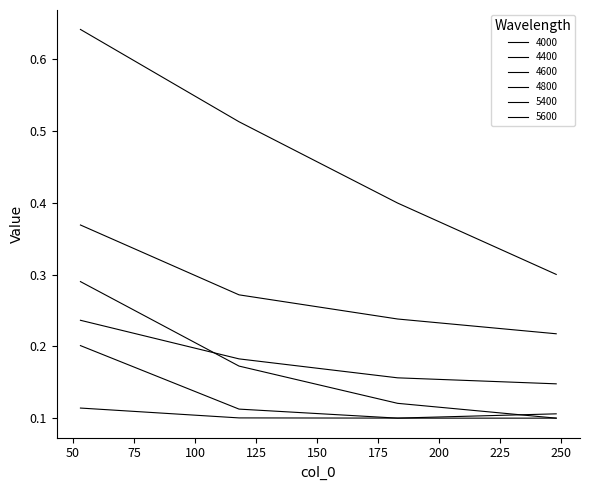

At which label is 4000 closest to 0?

248